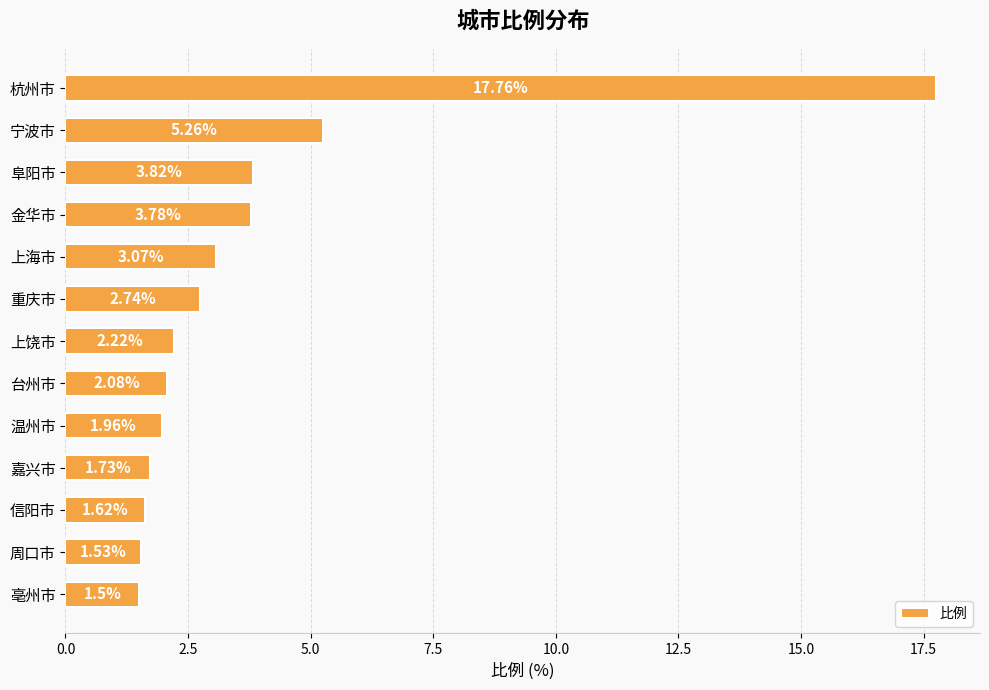

What is the label of the 8th bar from the top?

台州市